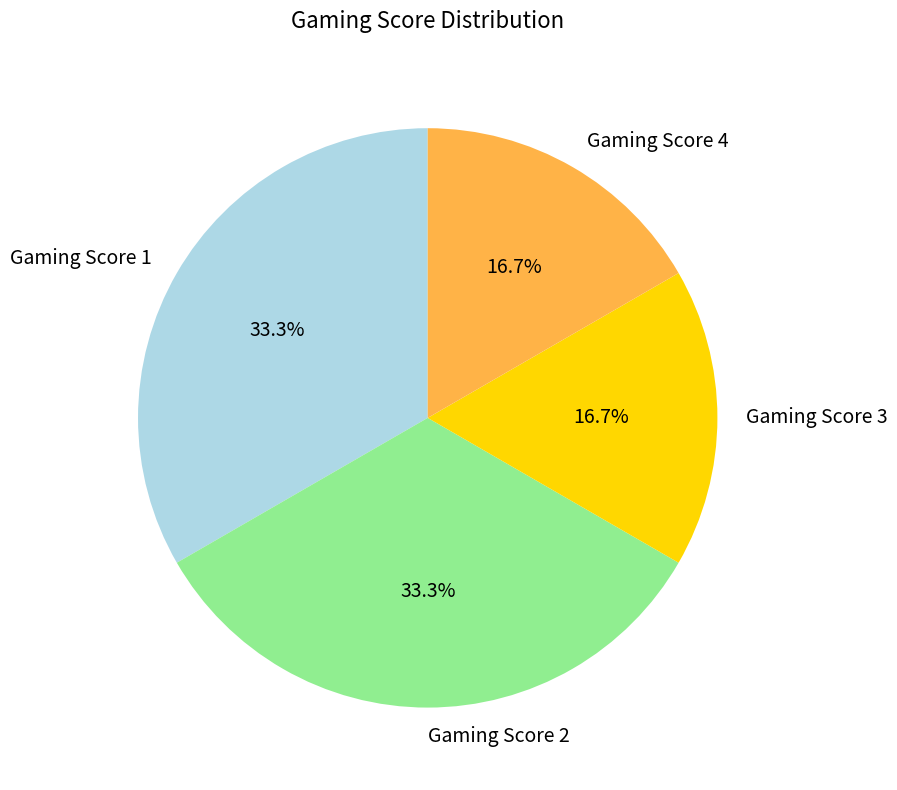

Is there a majority slice in this chart?

No